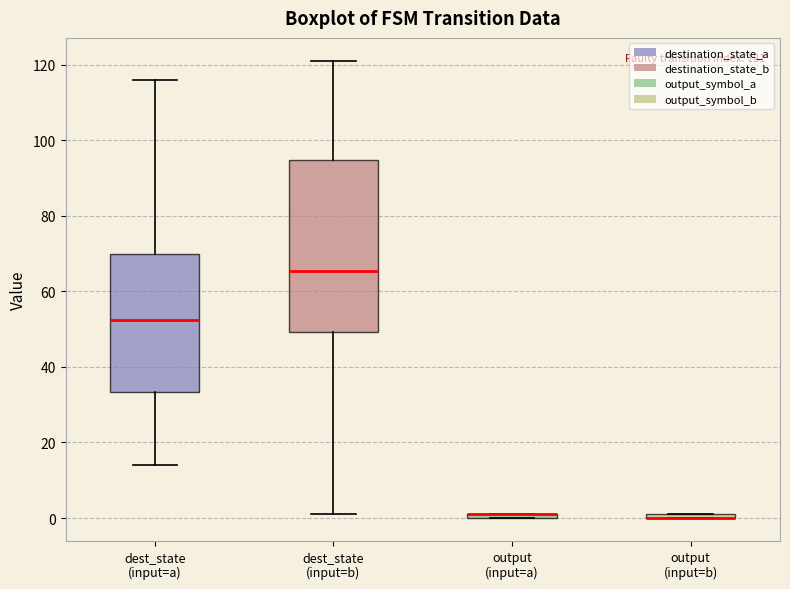

Comparing the boxes themselves (not the whiskers), which one is the tallest?

dest_state (input=b)